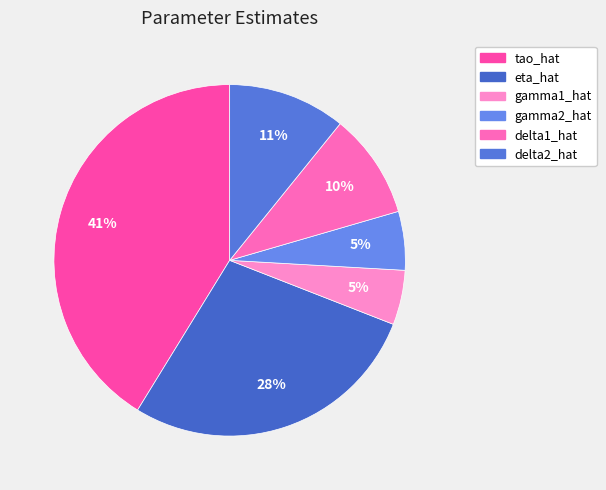

Rank the categories by value from highest to lowest.

tao_hat, eta_hat, delta2_hat, delta1_hat, gamma2_hat, gamma1_hat